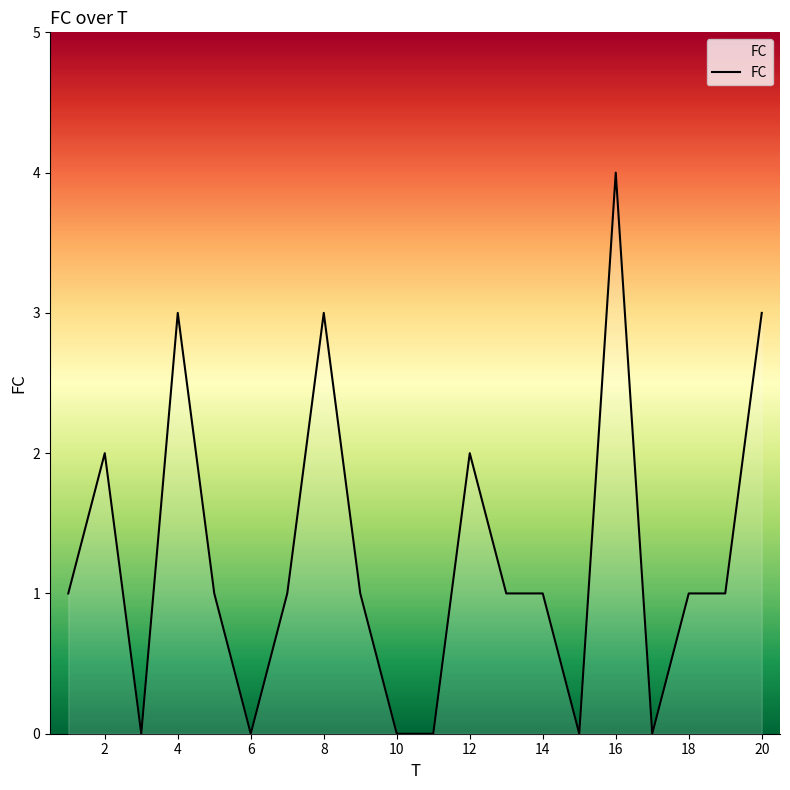

True or false: there are more than 2 points higher than both neighbors.

True